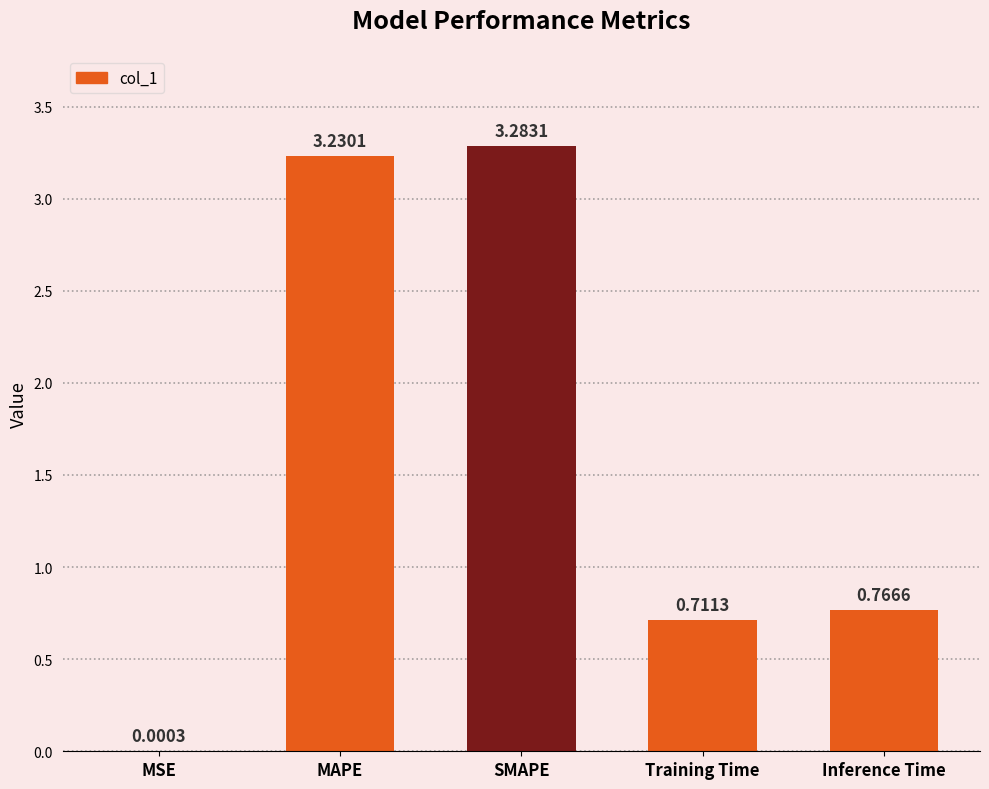

What is the change in value from MSE to Inference Time?

+0.8